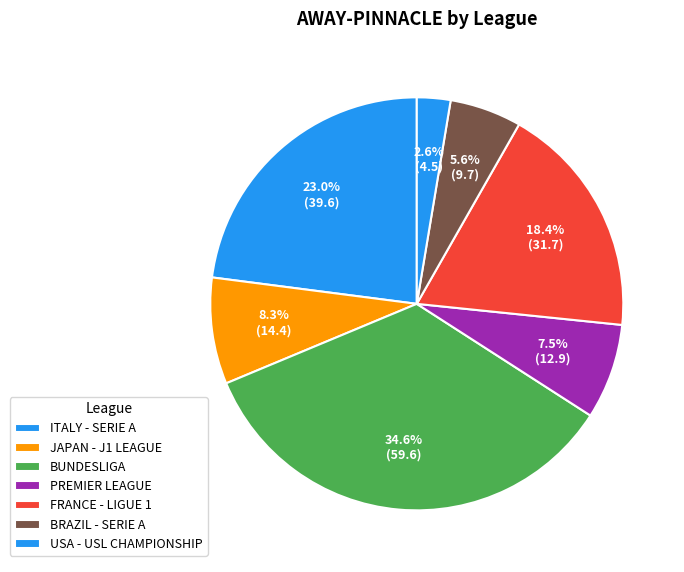

Is it true that BUNDESLIGA is 24% of the pie?

False